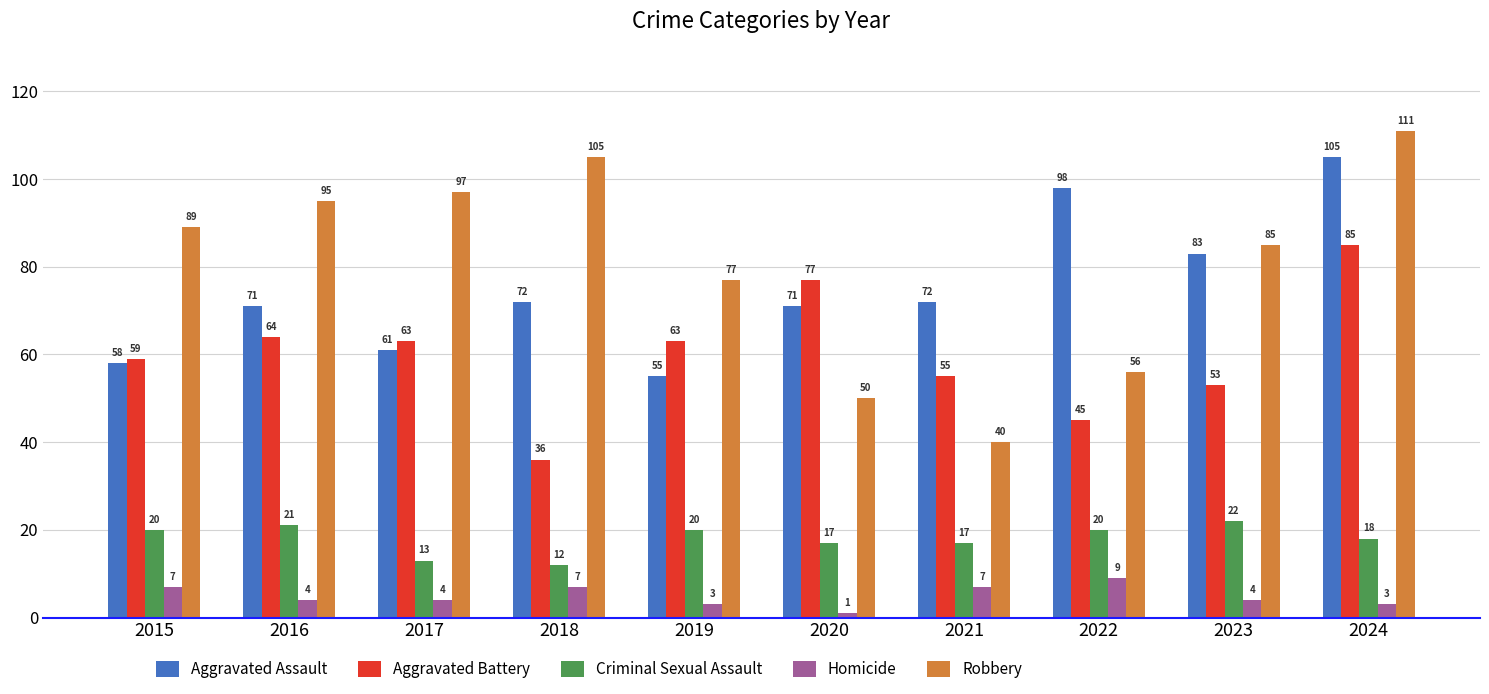

True or false: Homicide has a value of 3 at 2019.

True